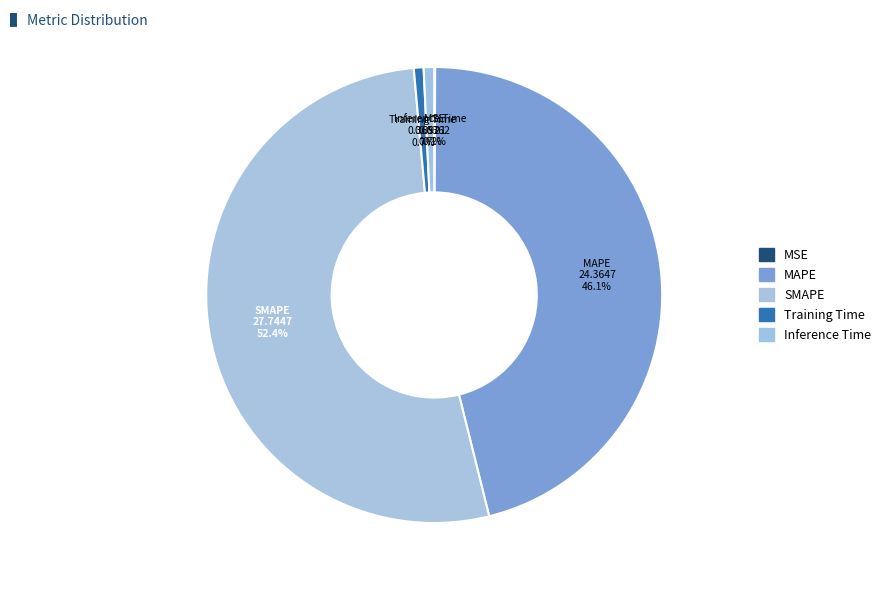

To the nearest percent, what portion does Training Time represent?

1%